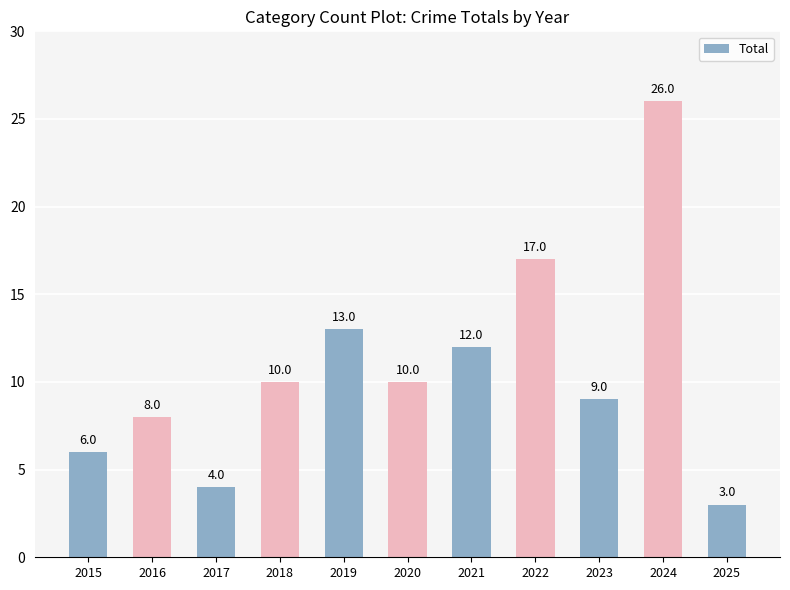

What is the difference between the maximum and minimum values?

23